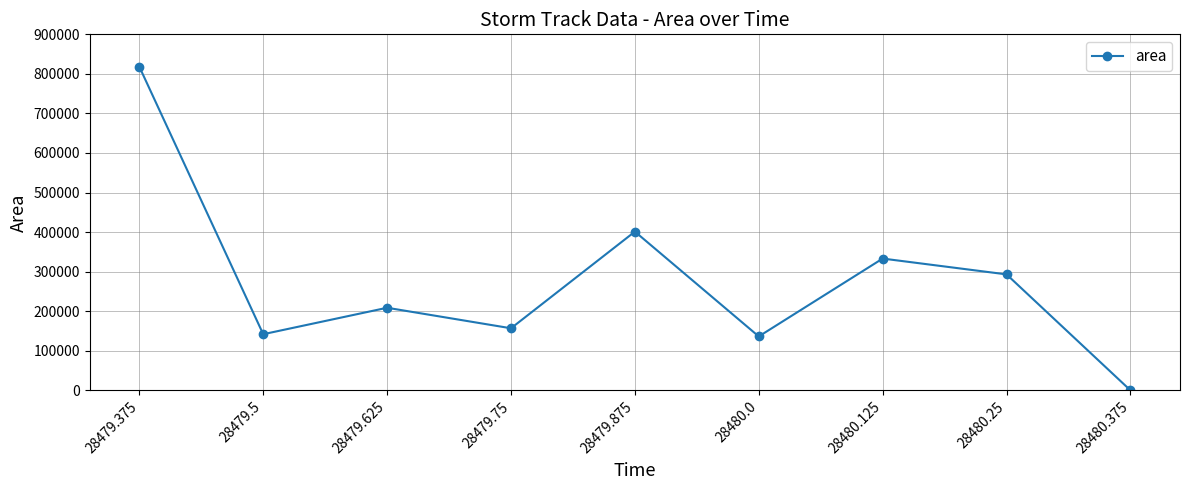

What is the label of the 2nd point from the right?

28480.25